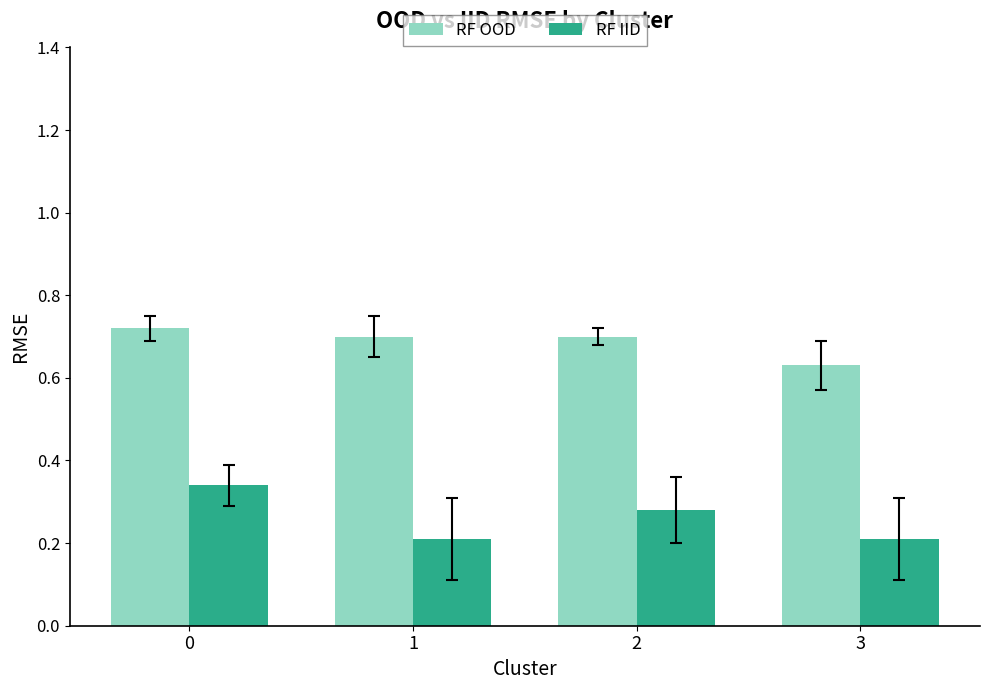

At which label does RF OOD reach its minimum?

3